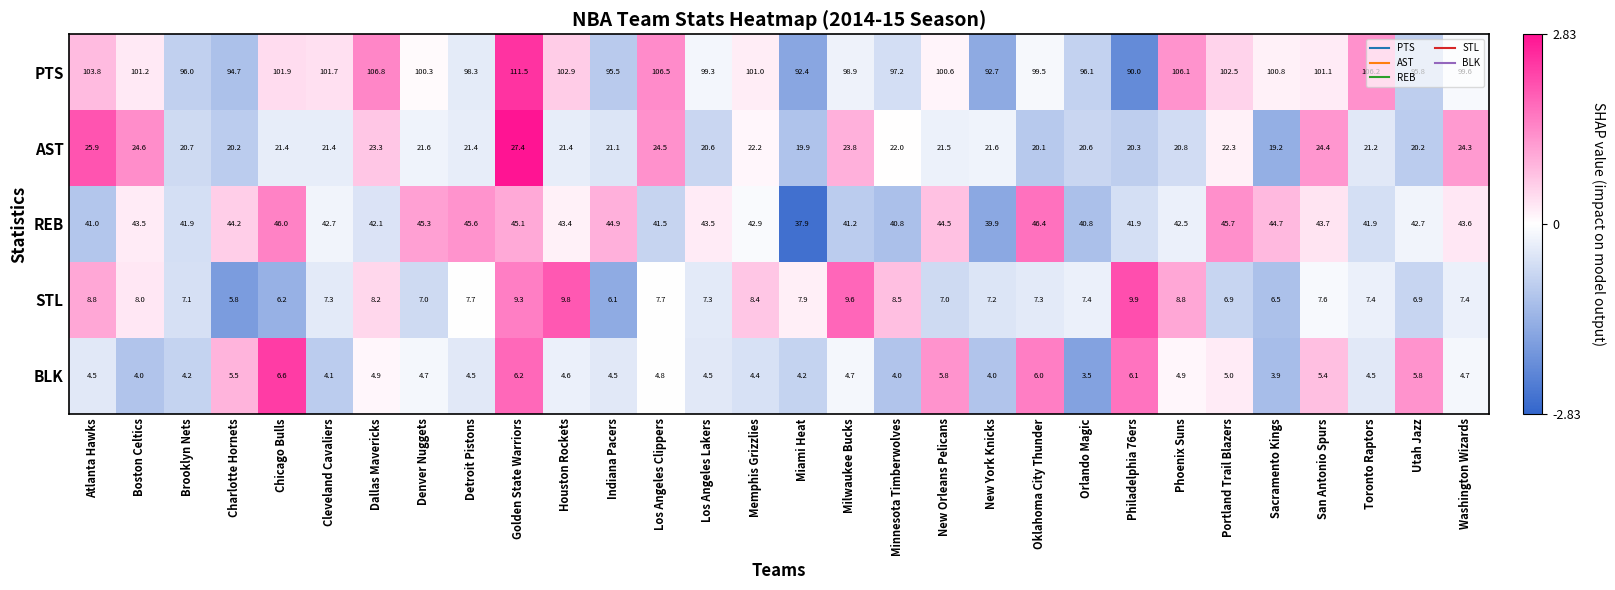

Which series has the widest spread of values?

PTS